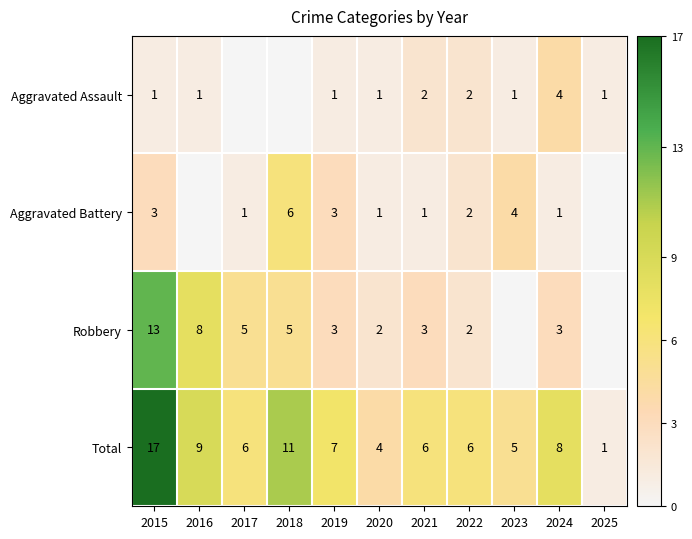

The value of Aggravated Assault at 2023 is 1. True or false?

True